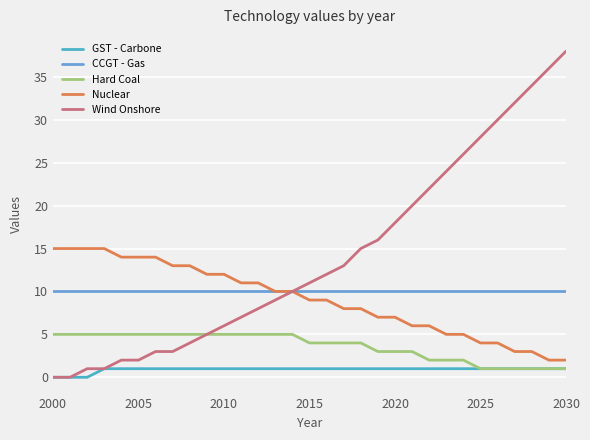

Which series has the largest total across all categories?

Wind Onshore